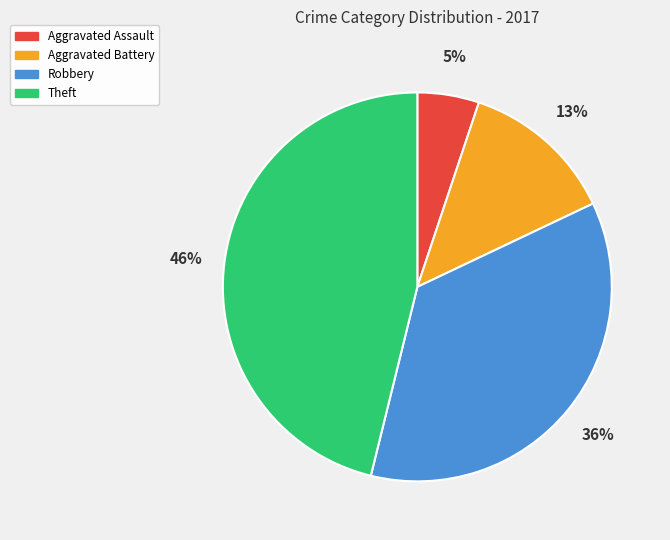

Is the sum of Robbery and Aggravated Battery greater than half?

No